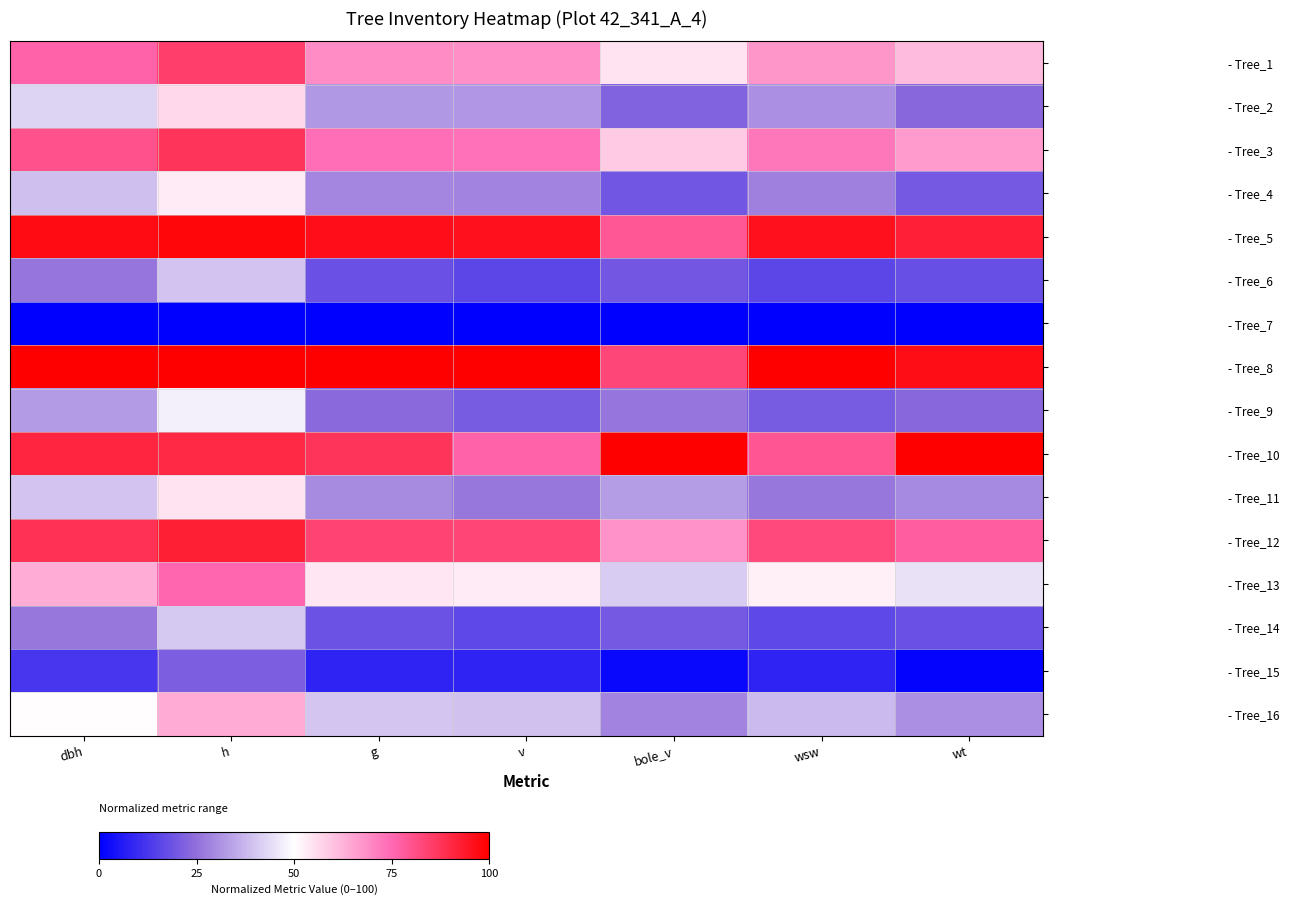

Which category has the highest value across all series?

dbh